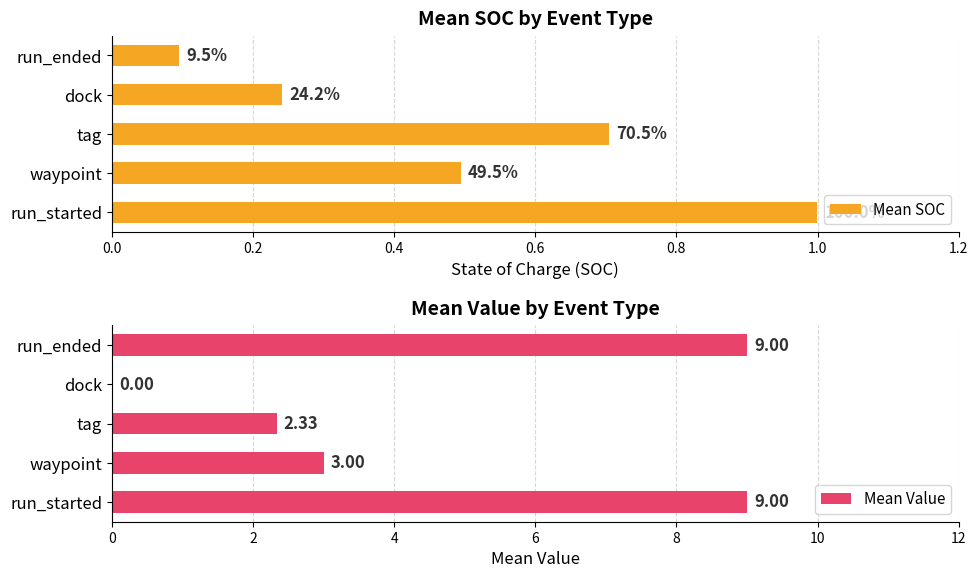

What is the value of the Mean Value bar at the 5th from the left?

9.0